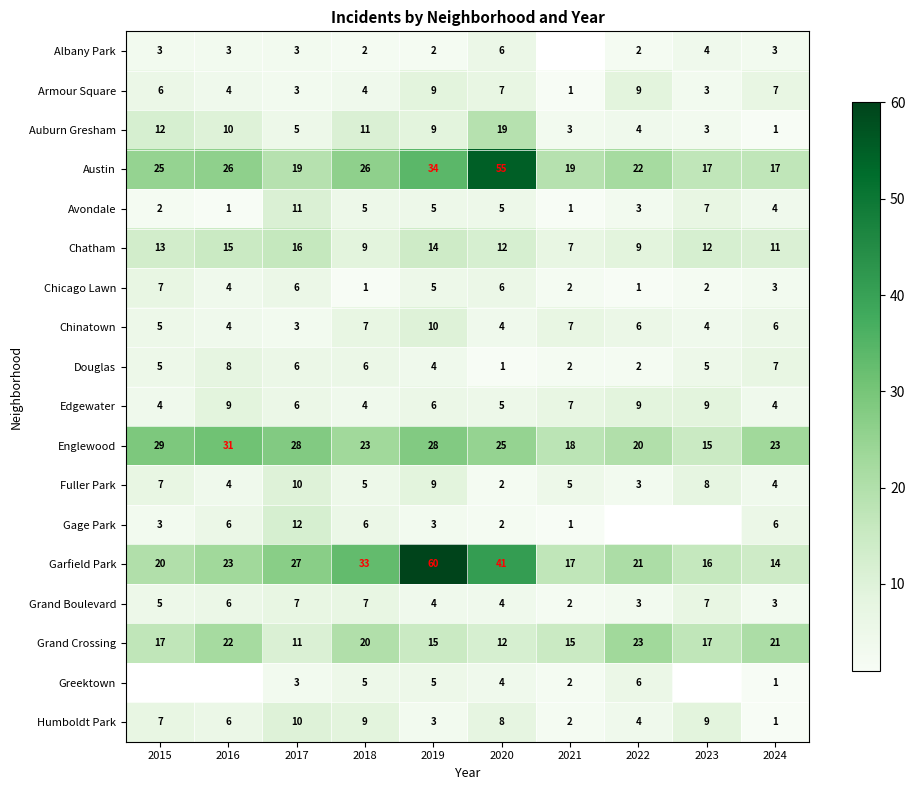

How many data points in Armour Square are less than 6?

5